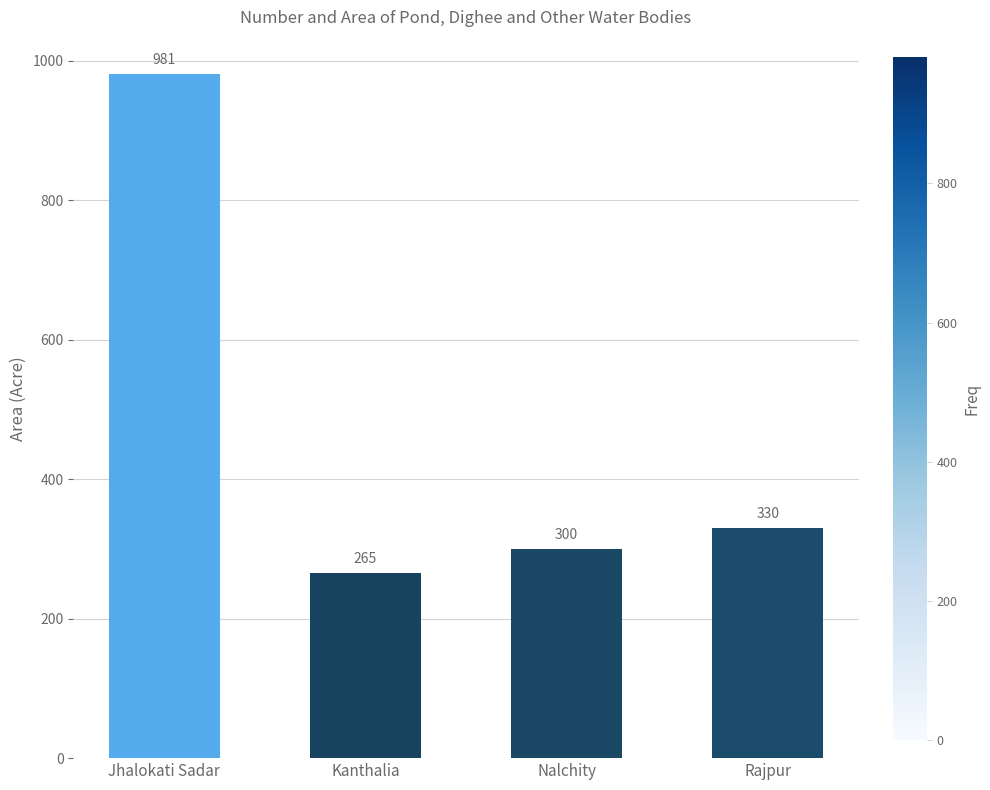

True or false: the data shows 161 at Kanthalia.

False